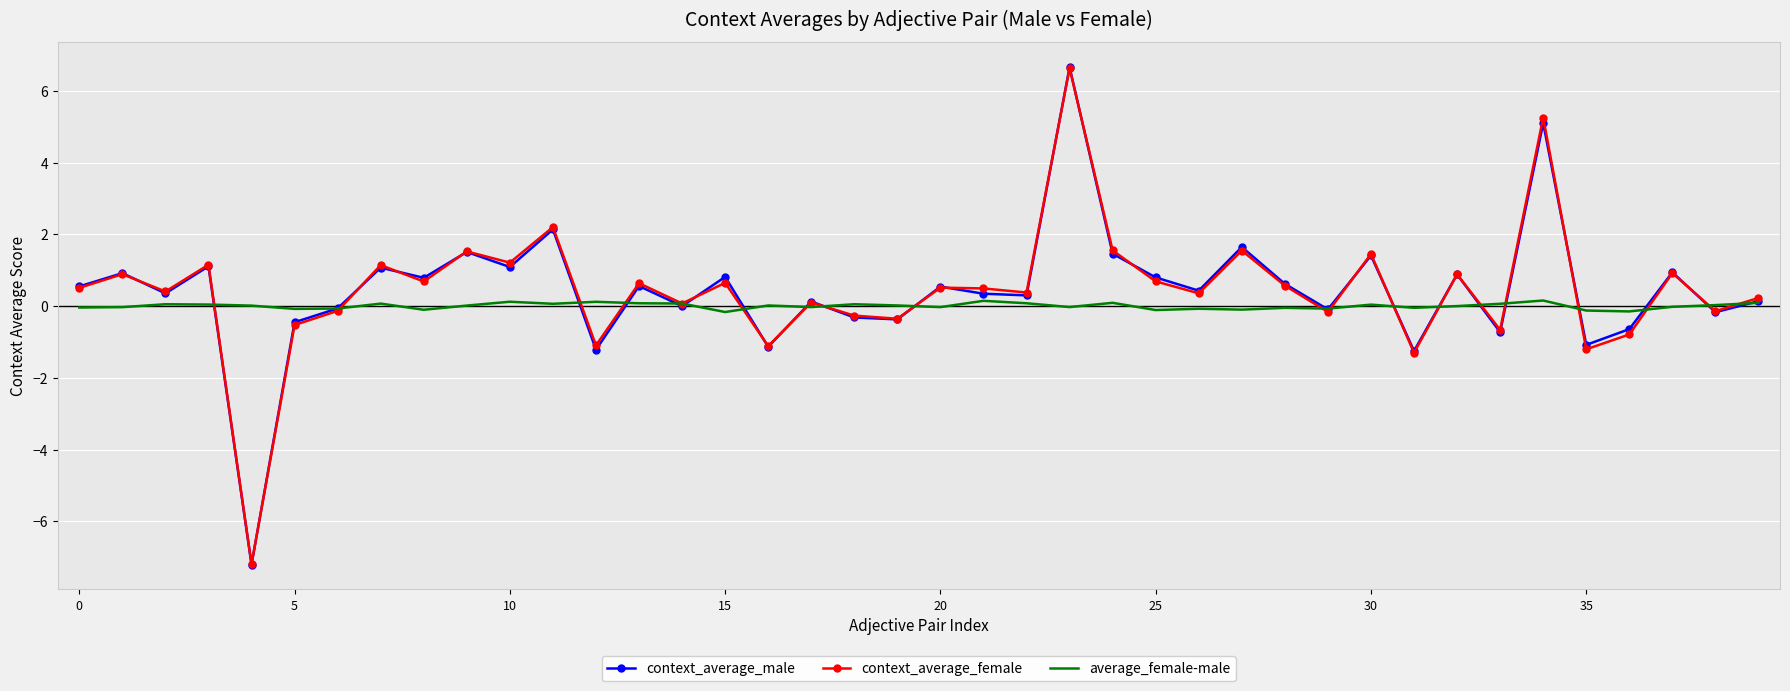

What is the maximum value for context_average_female?

6.6